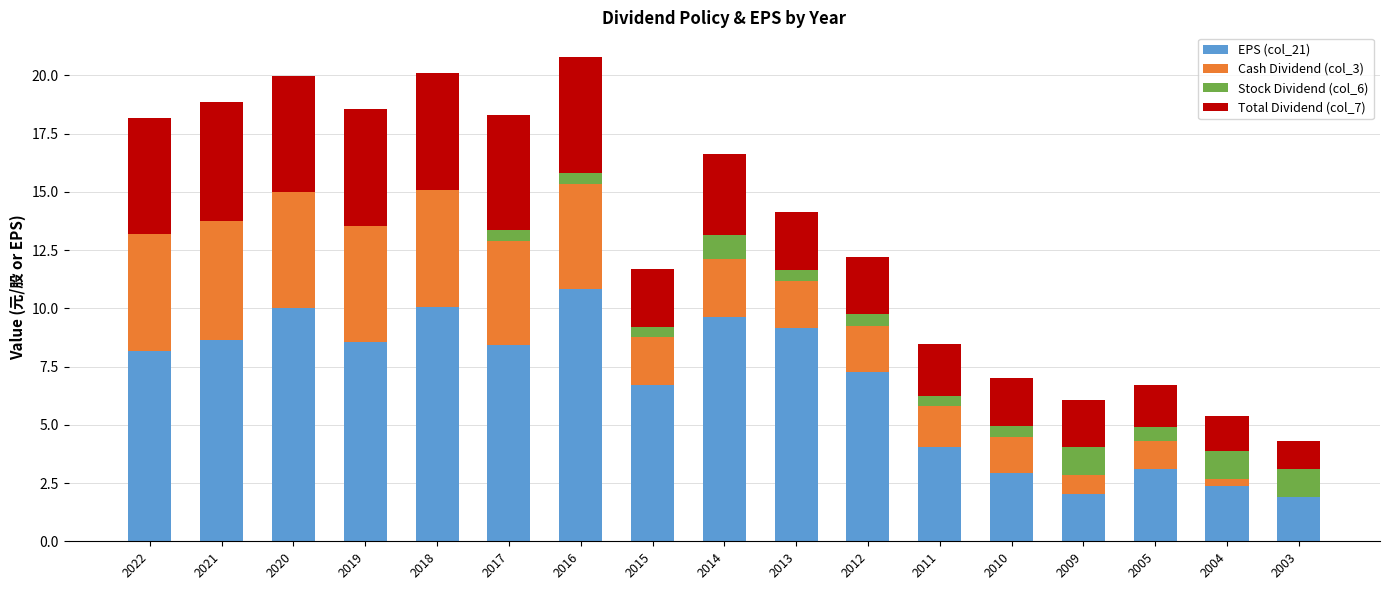

What is the total value across all series at 2021?

18.9